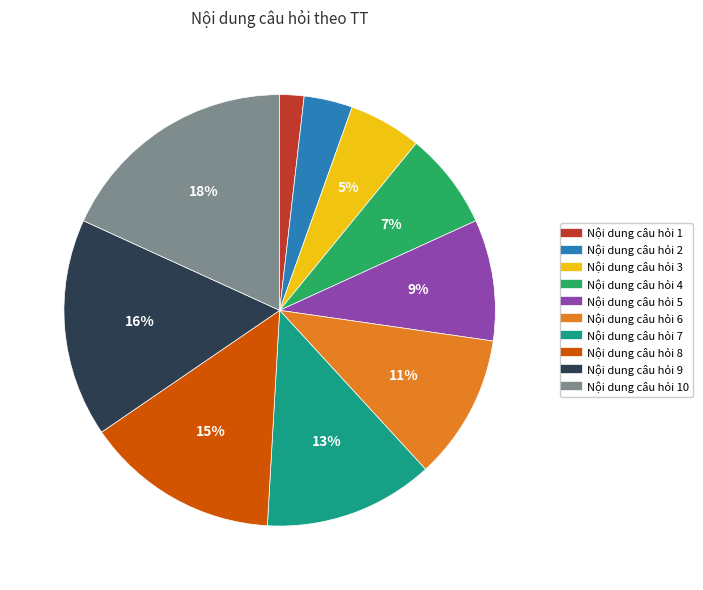

Is there any slice that represents more than half of the pie?

No